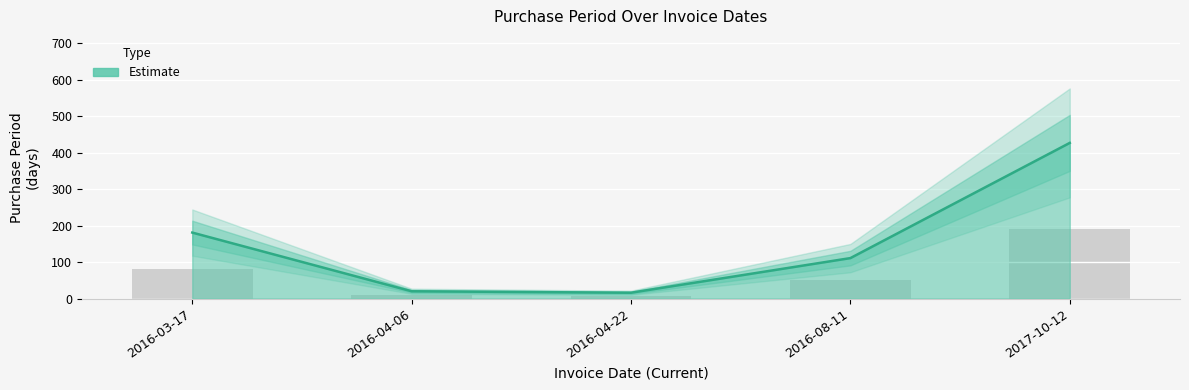

How many series are shown in this chart?

1